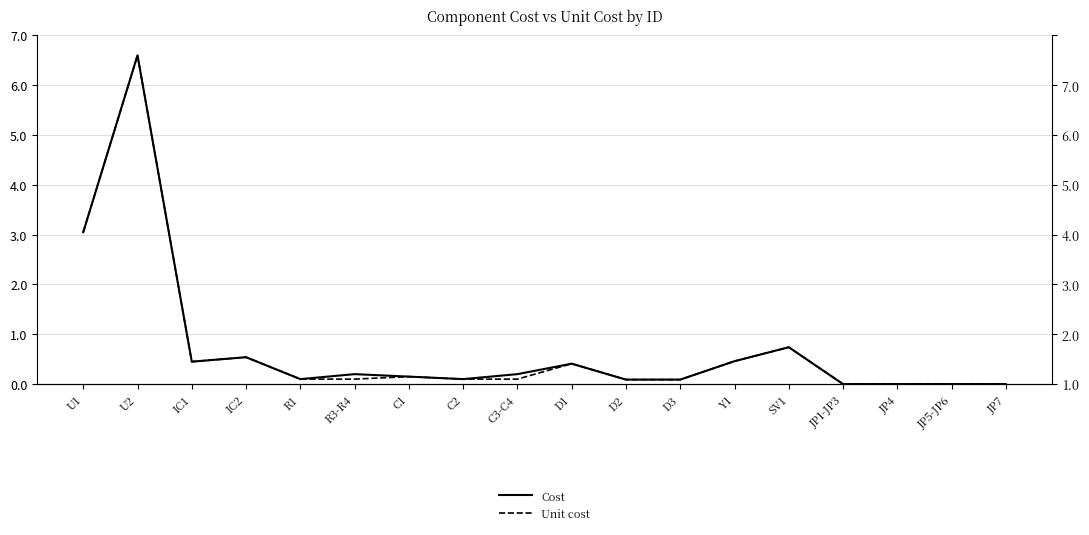

What position from the left is JP4?

16